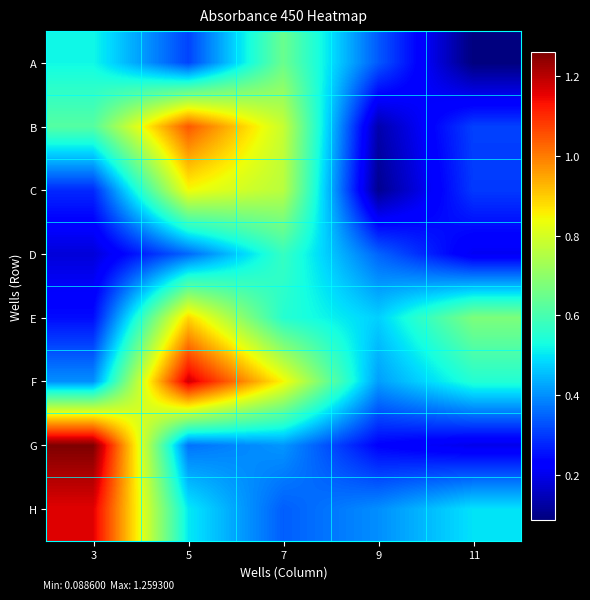

Which series changed the most between 3 and 5?

G